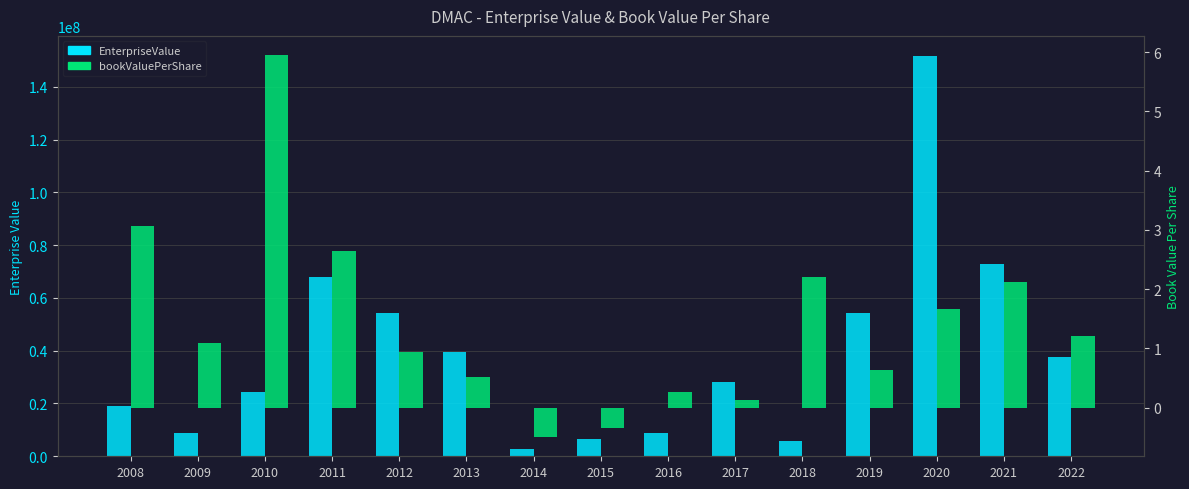

What is the difference between the bookValuePerShare values at 2019 and 2018?

1.6